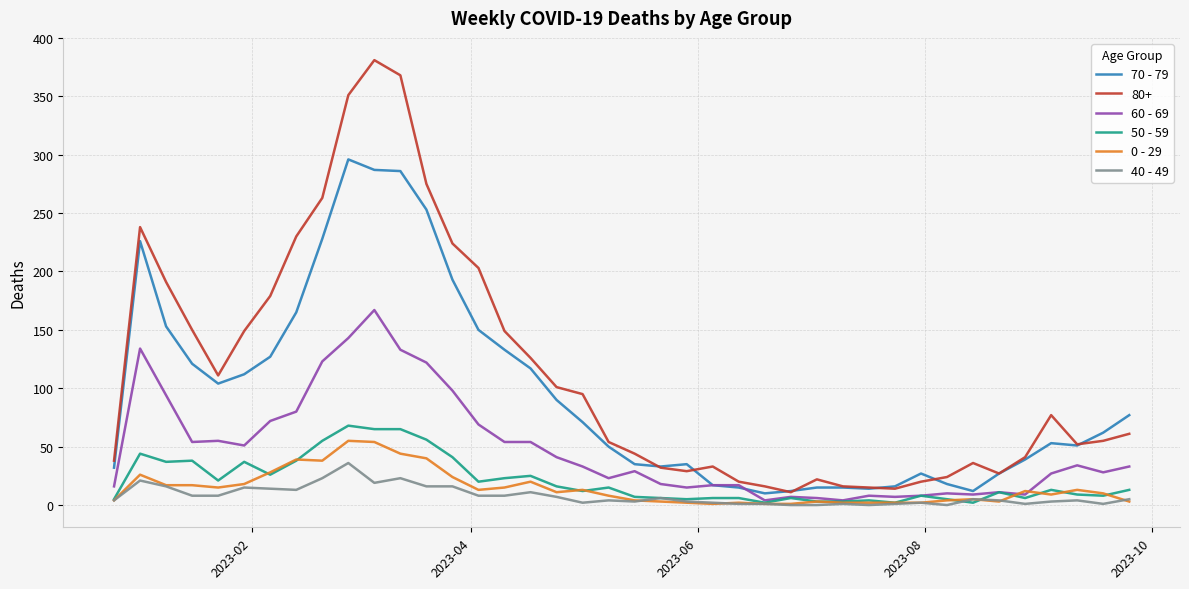

Which series has the largest total across all categories?

80+